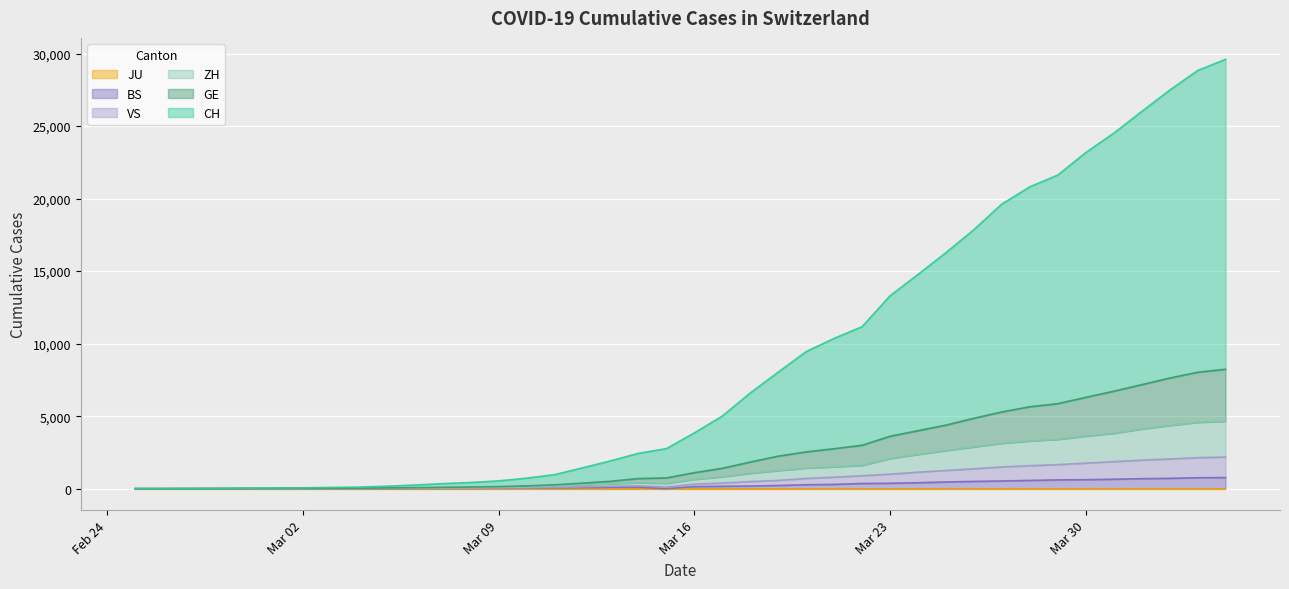

Does the chart display data point markers on the line(s)?

No